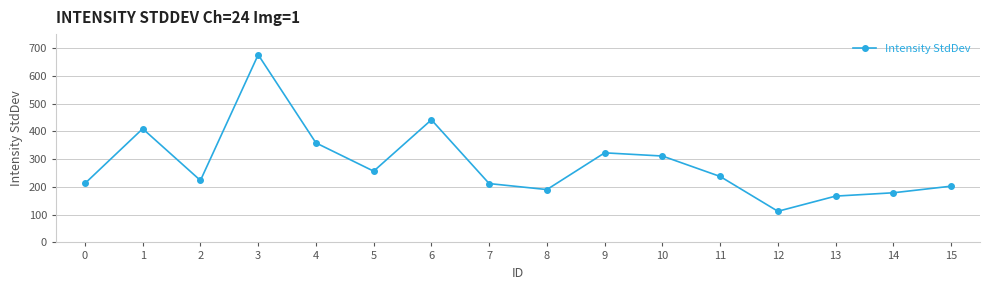

Does the chart display data point markers on the line(s)?

Yes